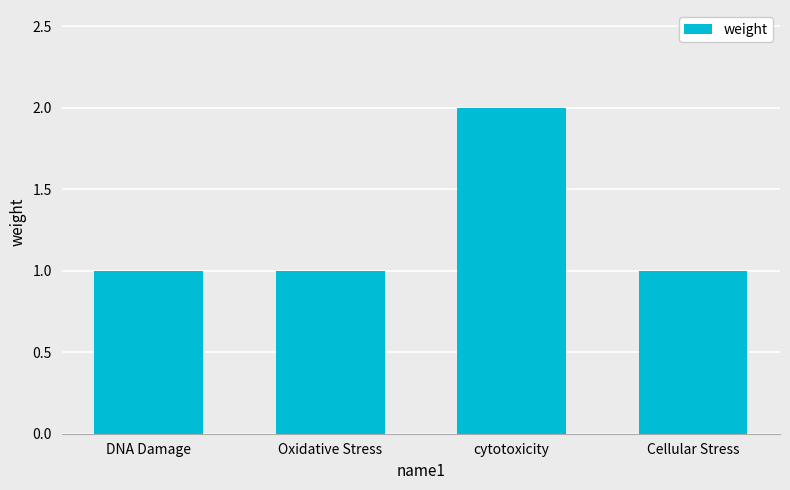

Count the number of data series in this chart.

1